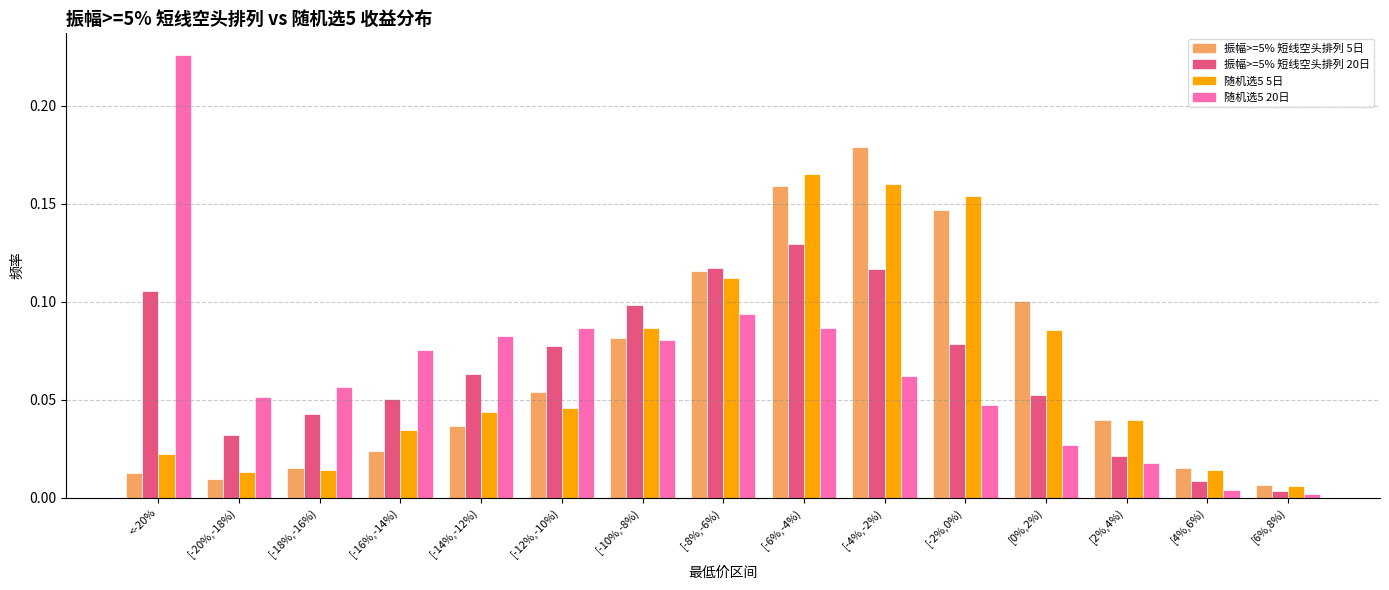

Between <-20% and [6%,8%), which series saw the biggest shift?

随机选5 20日